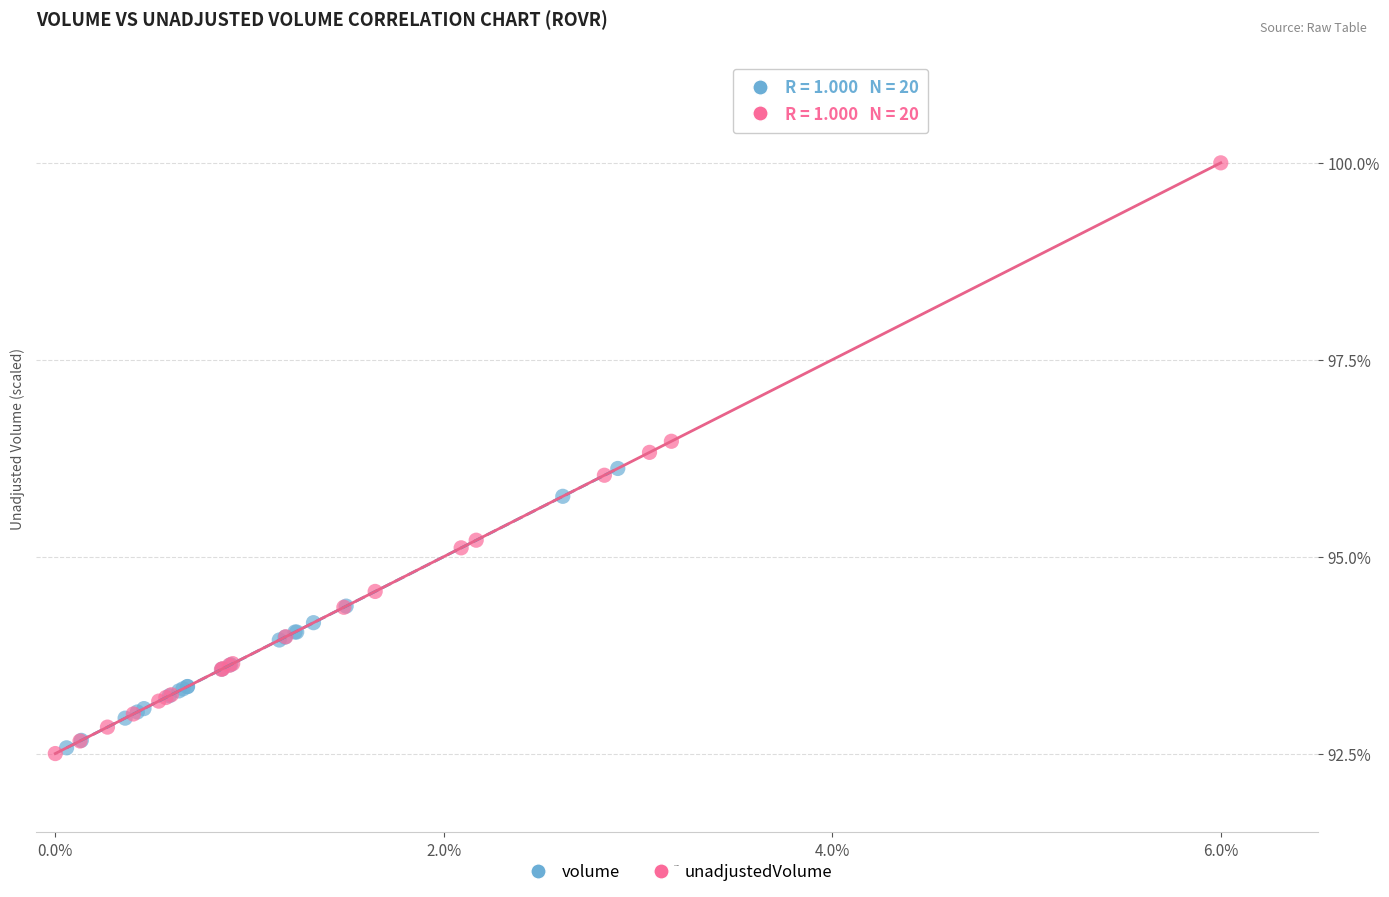

Which series has the largest Y range (max minus min)?

unadjustedVolume